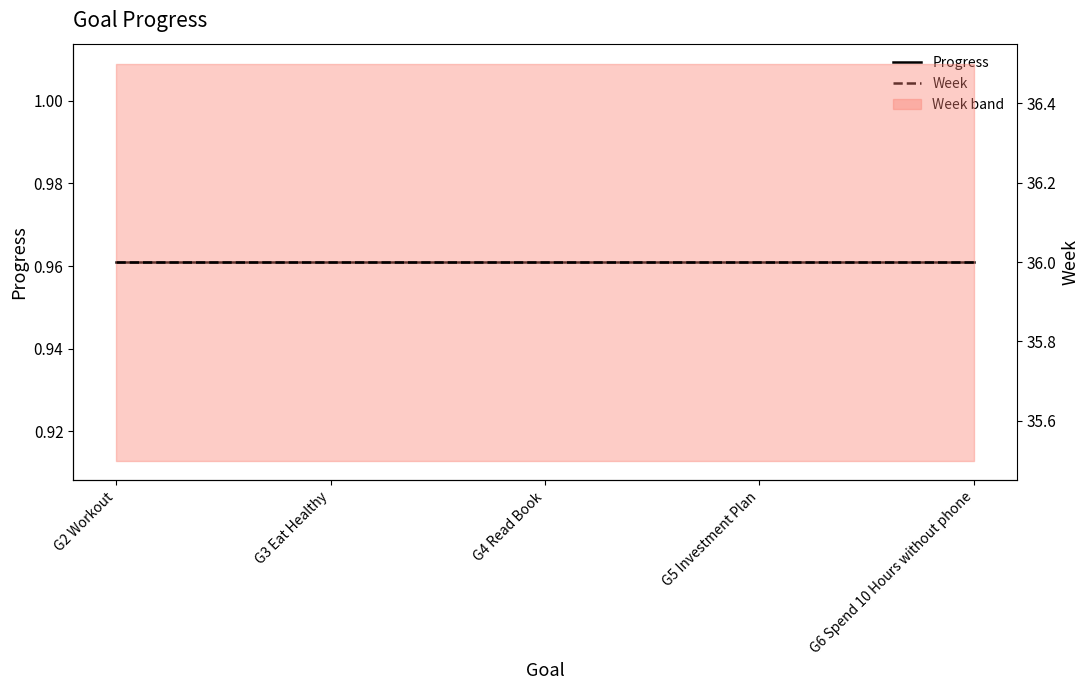

What is the spread (max minus min) of values at G3 Eat Healthy?

35.0